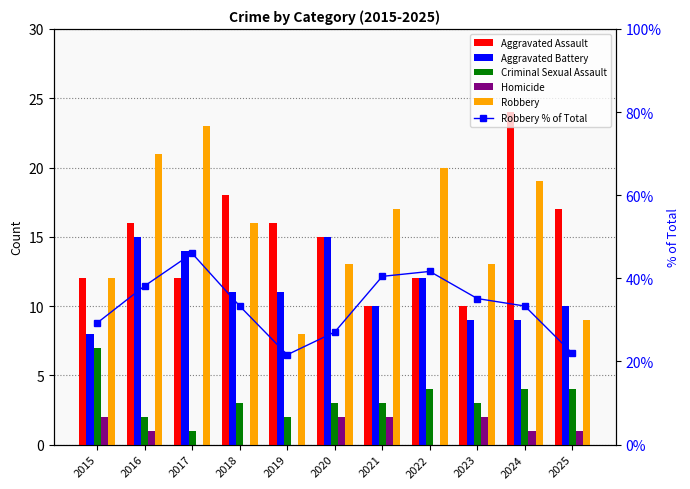

At which label is Homicide closest to 1?

2016